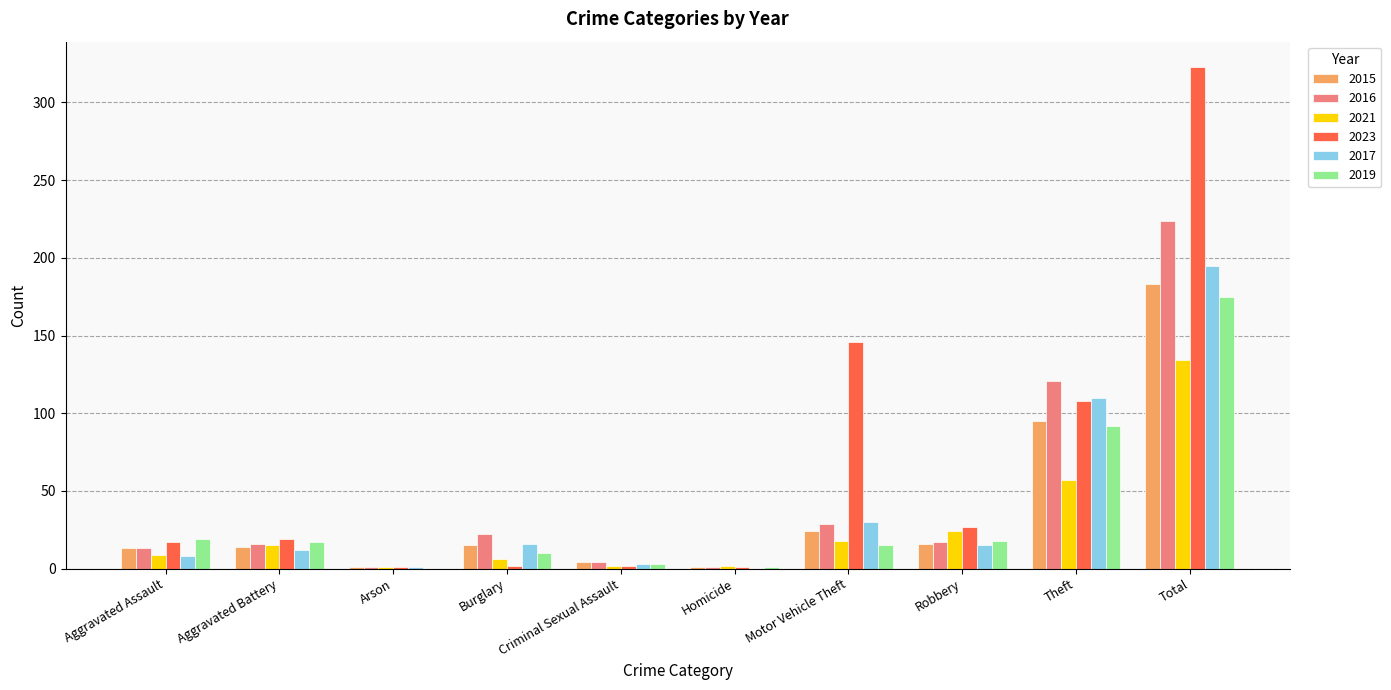

What value does the 2017 series have at Aggravated Battery?

12